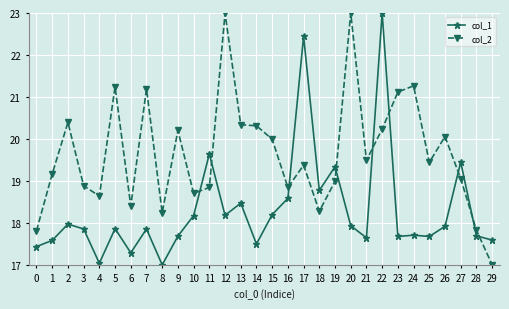

What is the difference between the highest and lowest values at 2?

2.4